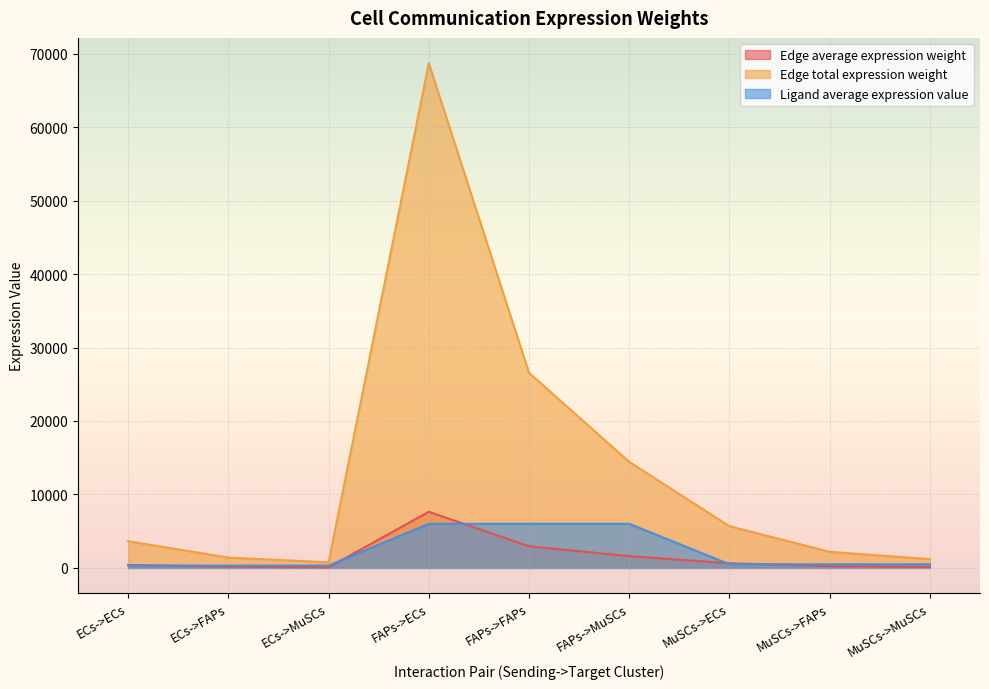

What is the label of the 6th point from the left?

FAPs->MuSCs